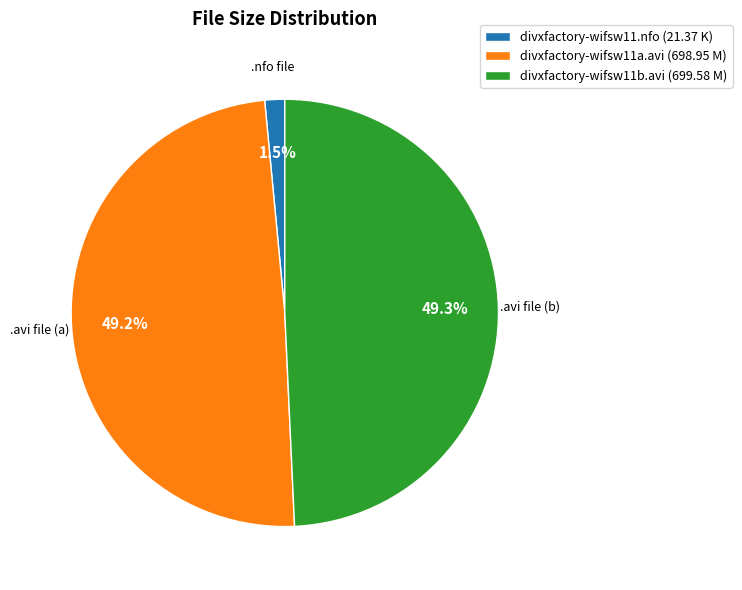

Which has a higher value, divxfactory-wifsw11.nfo (21.37 K) or divxfactory-wifsw11b.avi (699.58 M)?

divxfactory-wifsw11b.avi (699.58 M)